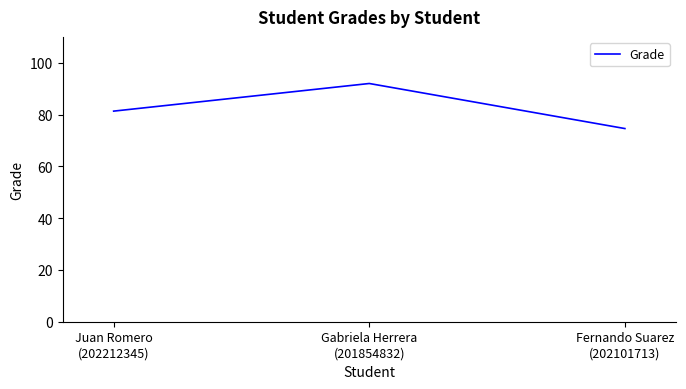

What is the difference between the maximum and minimum values?

17.4